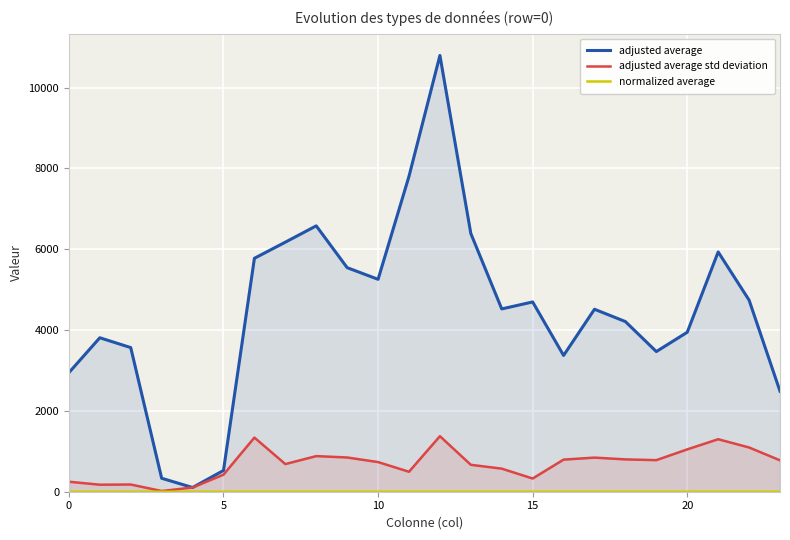

Which category has the highest value across all series?

12